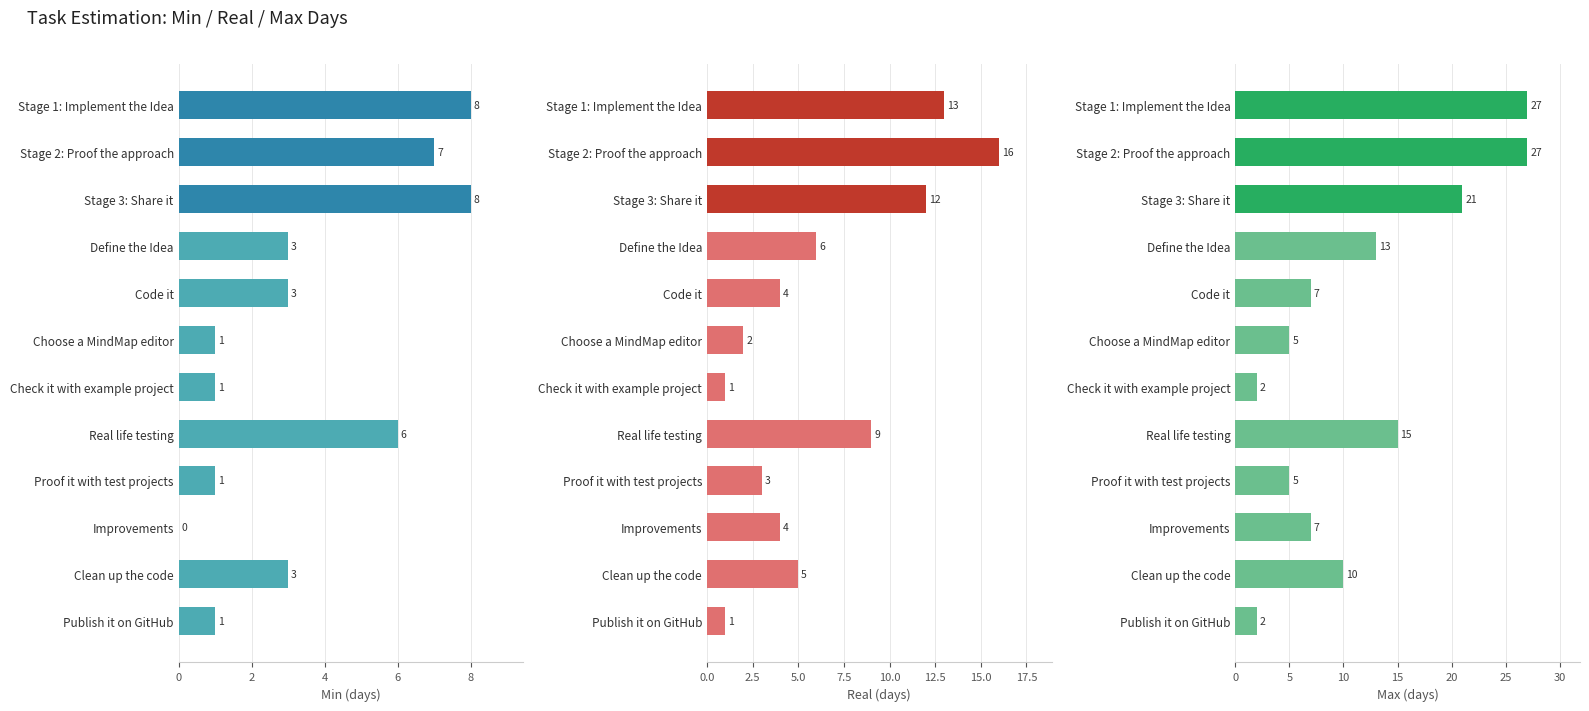

Is it true that Min equals 4 at Real life testing?

False